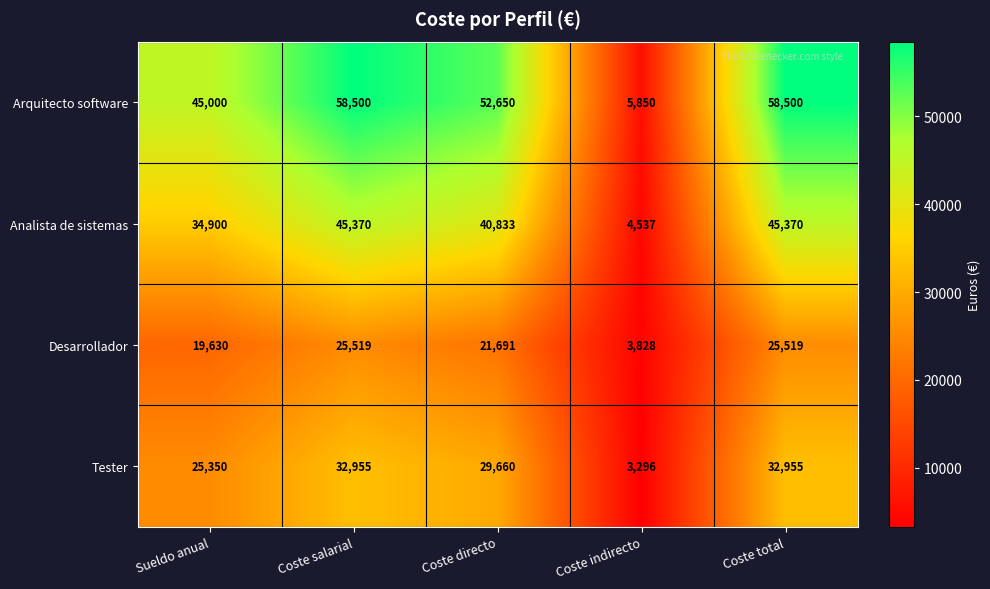

Count the Tester values in the range 25350 to 32955.

4